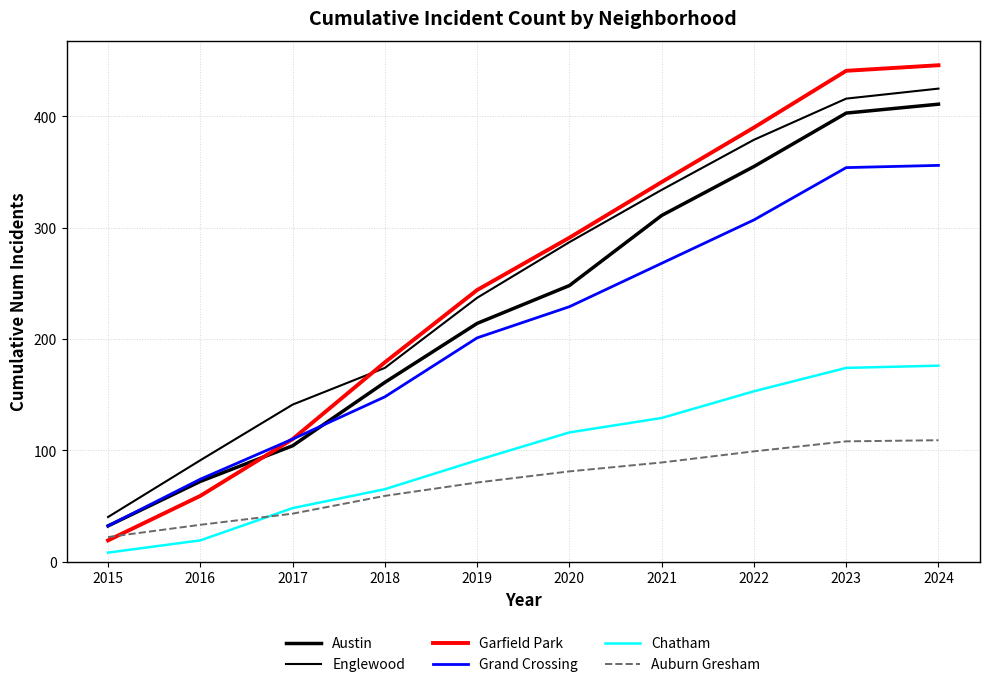

Does the chart have visible grid lines?

Yes